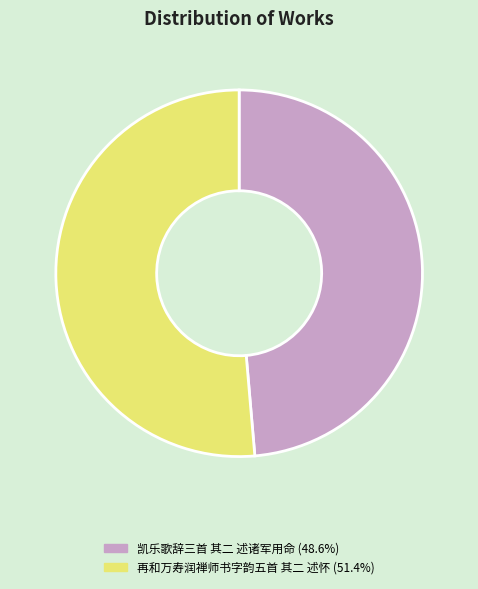

Rank the categories by value from highest to lowest.

再和万寿润禅师书字韵五首 其二 述怀, 凯乐歌辞三首 其二 述诸军用命